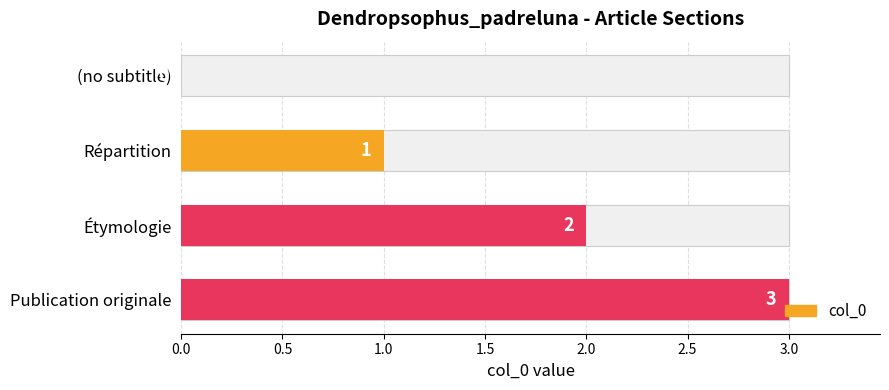

Count the number of data series in this chart.

1